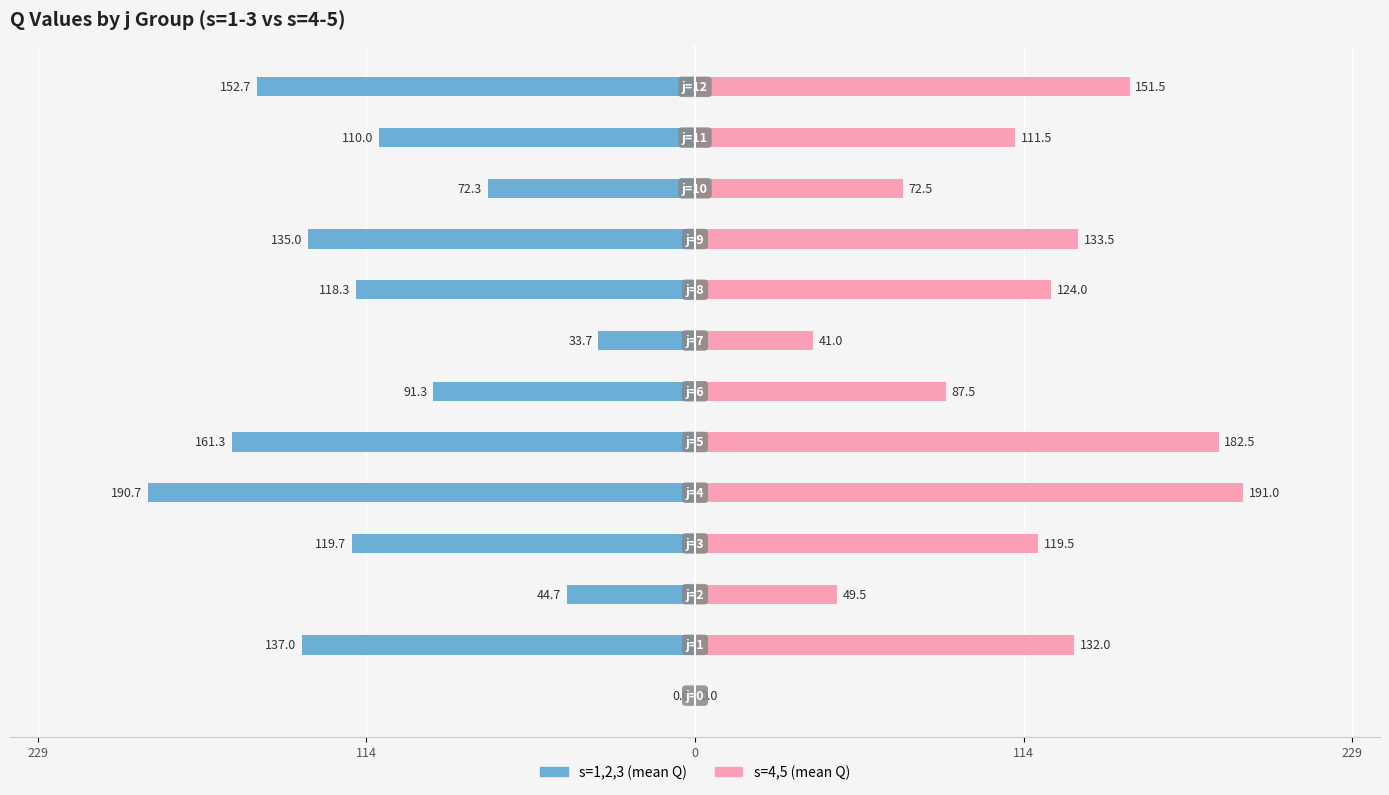

How many data points in s=4,5 (mean Q) are less than 119?

6